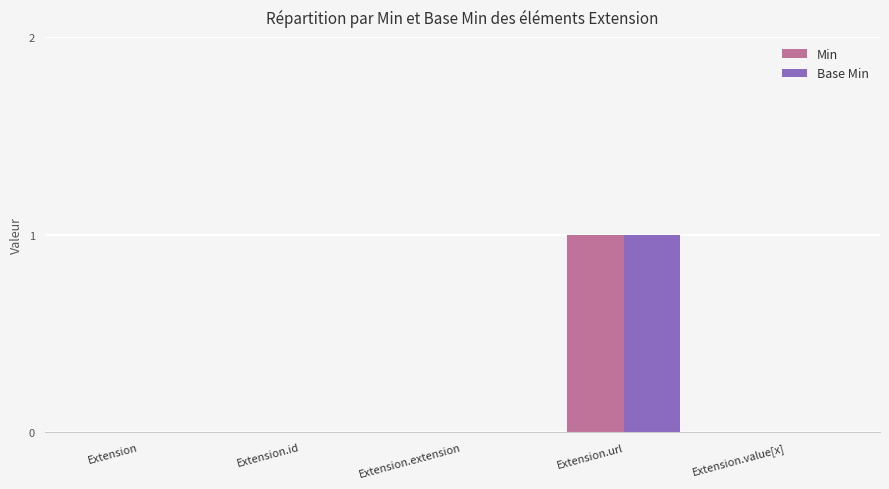

What is the sum of the Min values at Extension.url and Extension.value[x]?

1